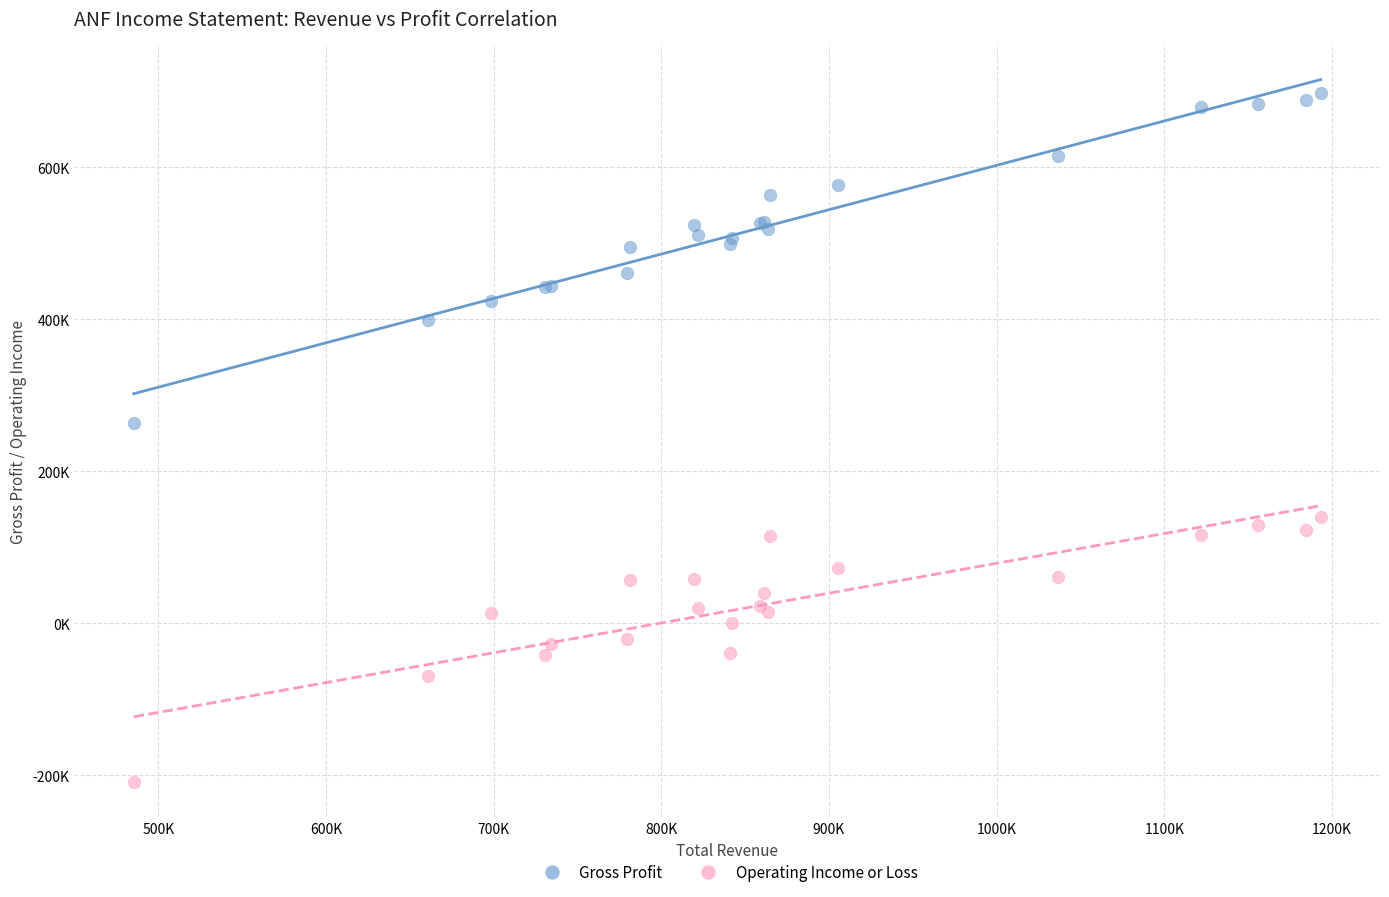

Which series has the widest spread of Y values?

Gross Profit